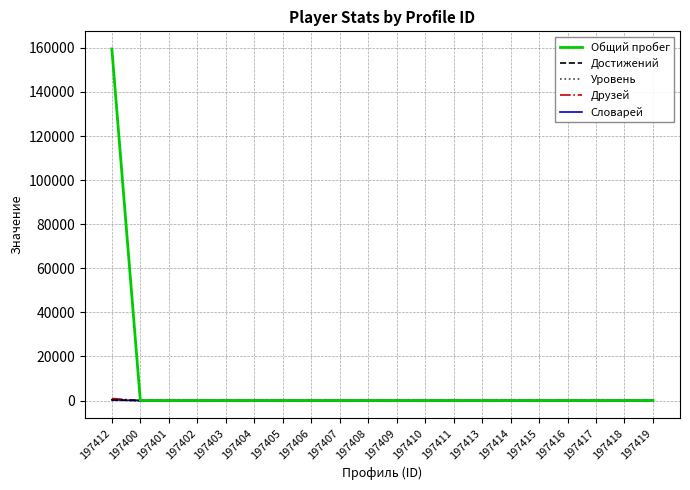

Which series has the largest total across all categories?

Общий пробег